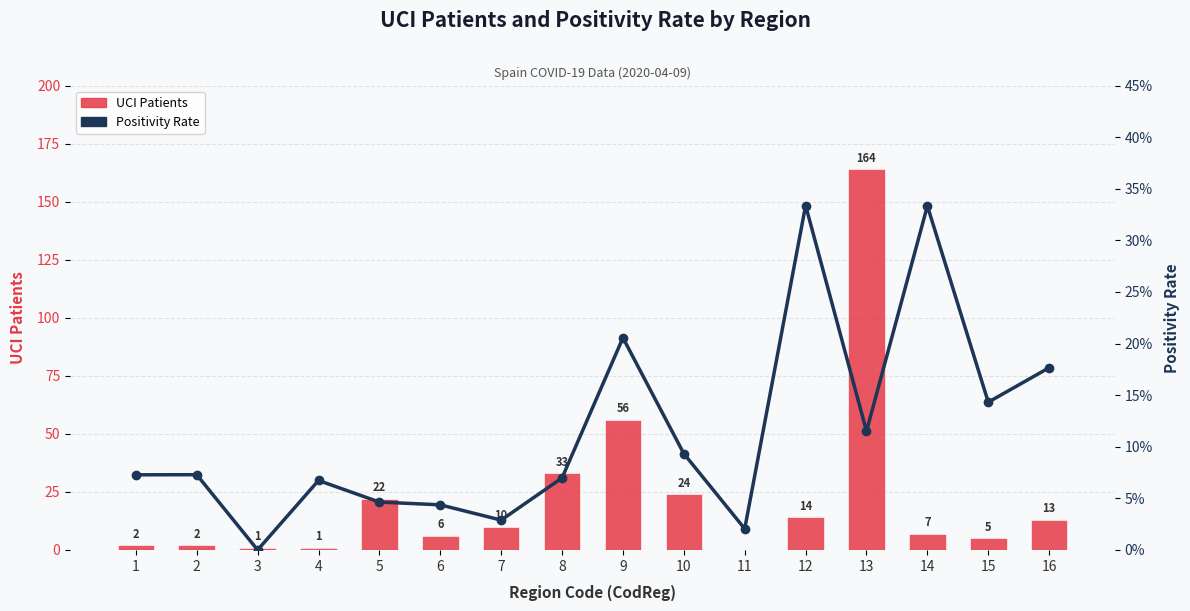

What is the value of the UCI Patients bar at the 15th from the left?

5.0